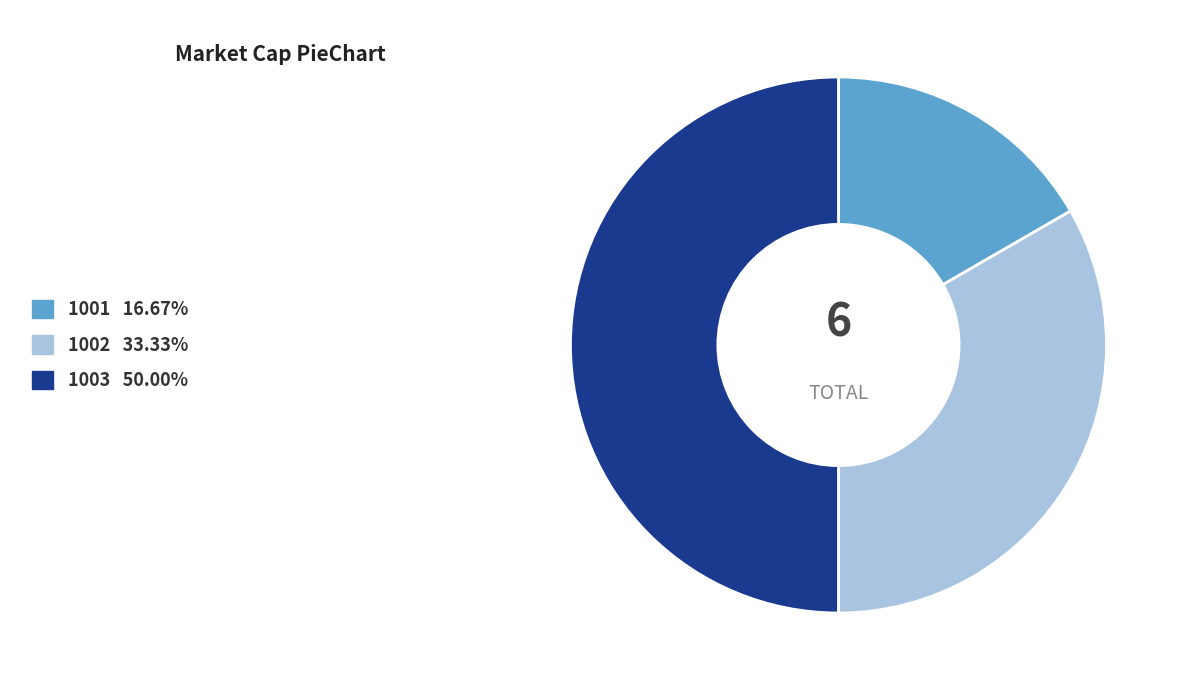

Combined, do 1003 and 1002 account for over 50%?

Yes